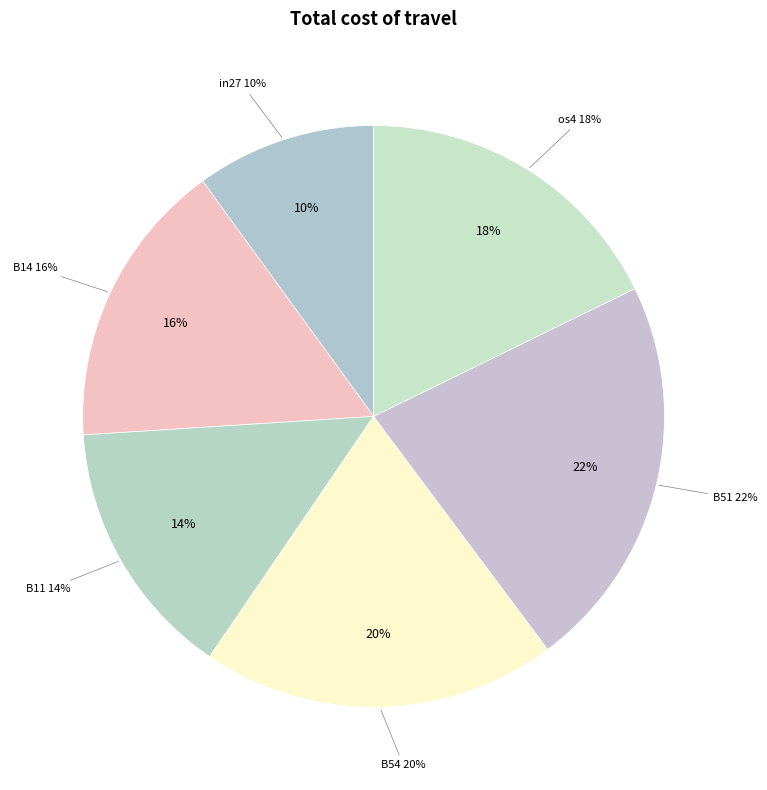

To the nearest percent, what portion does B51 represent?

22%